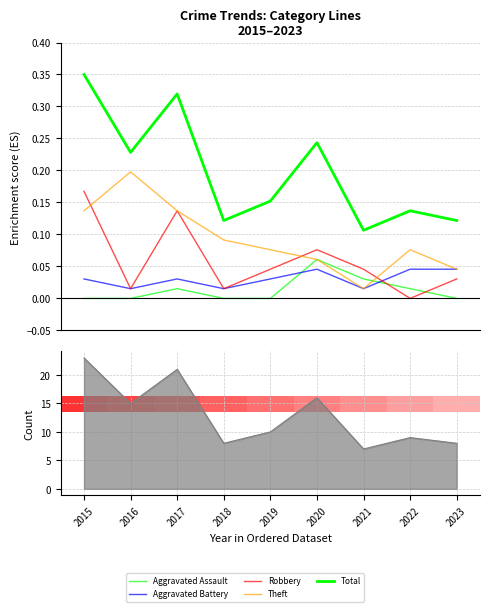

Which series has the largest range (max minus min)?

Total